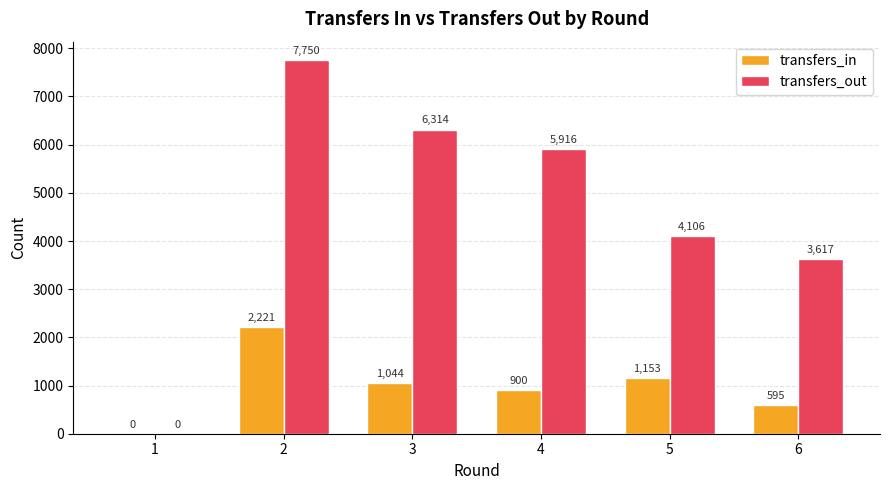

Reading left to right, list all the values displayed in this chart.

transfers_in: 1=0	2=2221	3=1044	4=900	5=1153	6=595
transfers_out: 1=0	2=7750	3=6314	4=5916	5=4106	6=3617